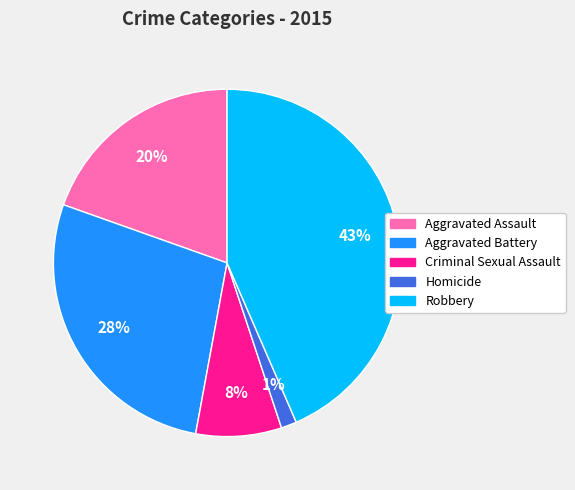

Count the number of slices in the pie.

5